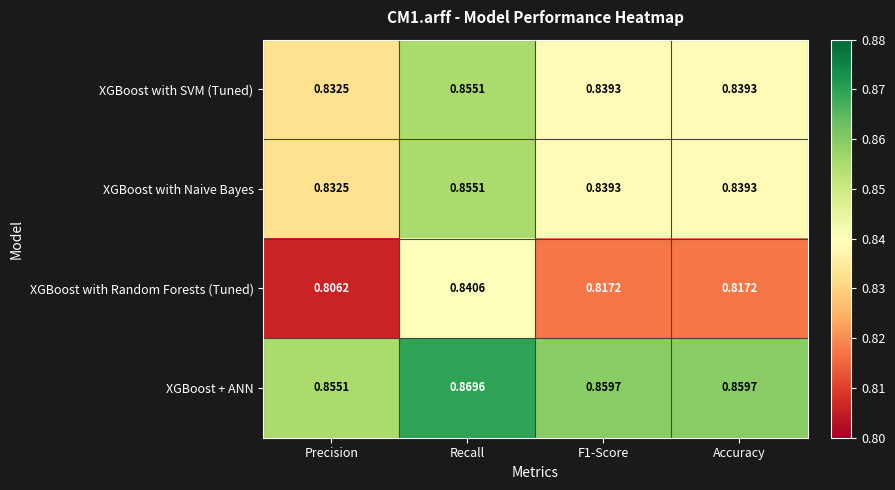

Count the number of categories in the chart.

4